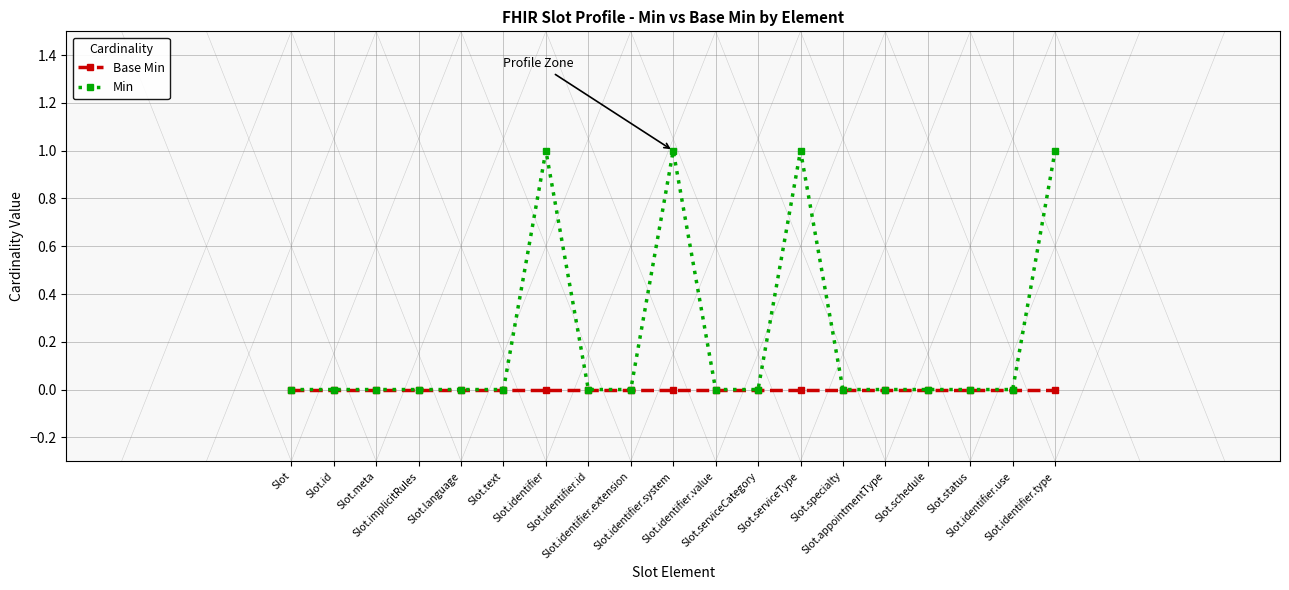

What is the label of the 19th point from the right?

Slot